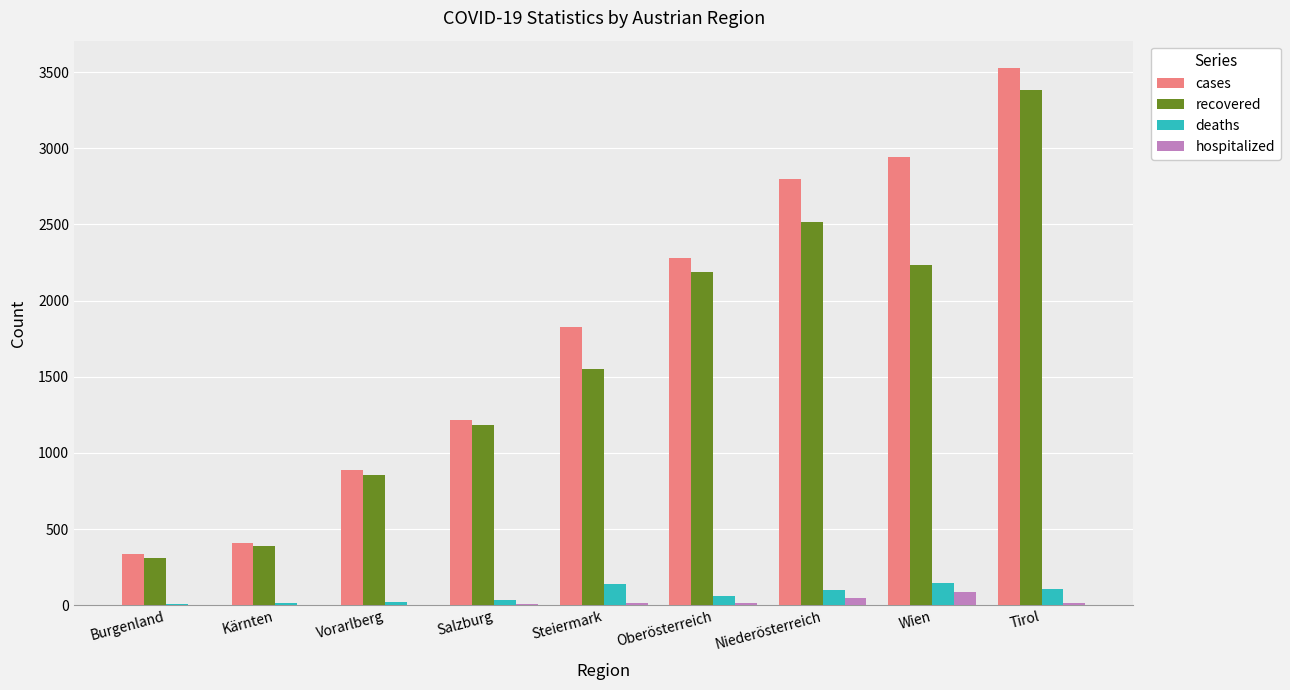

What value does the recovered series have at Niederösterreich, to the nearest 10?

2520